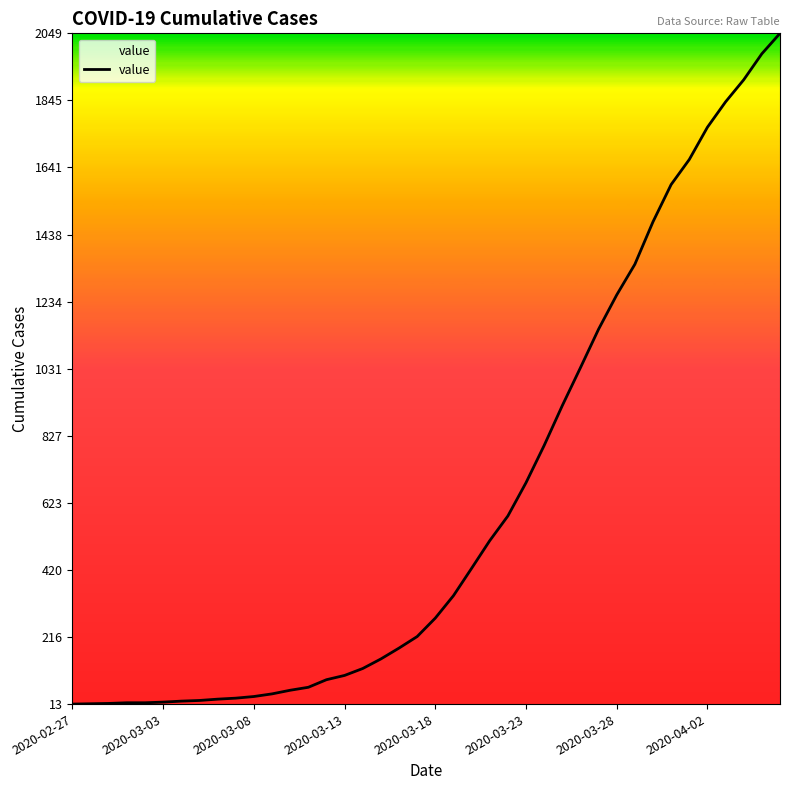

How many series are shown in this chart?

1